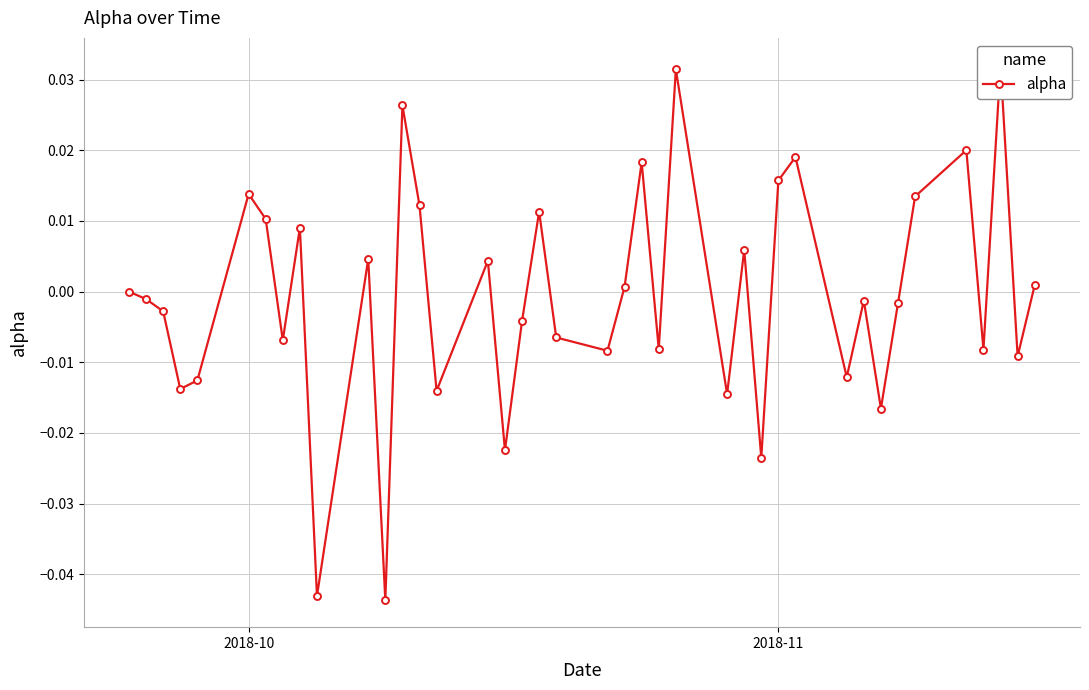

Does the chart have visible grid lines?

Yes